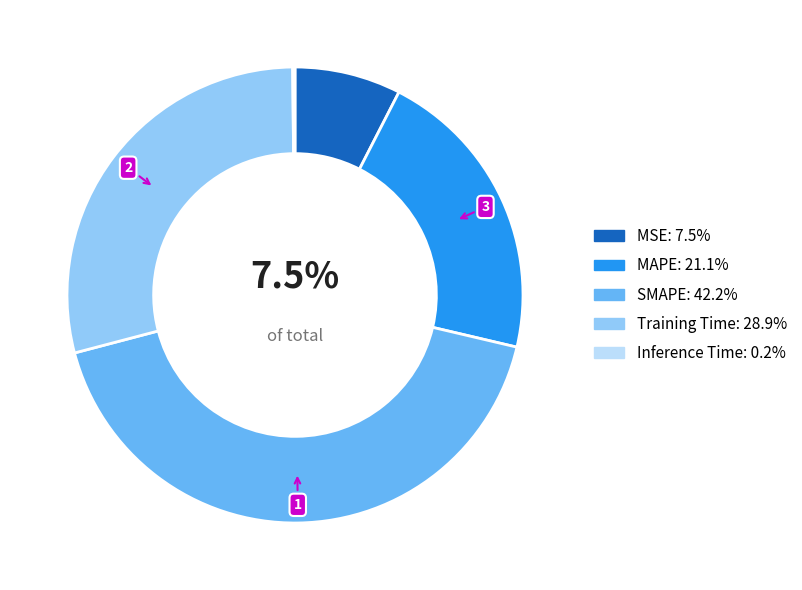

Do MAPE and SMAPE together represent more than half of the pie?

Yes